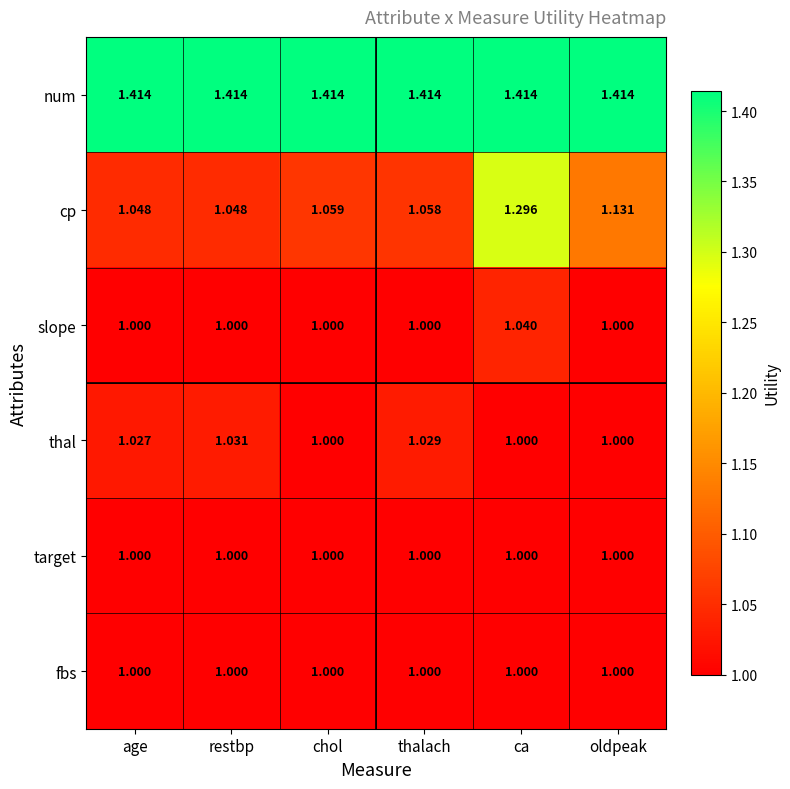

Which series has the largest range (max minus min)?

cp